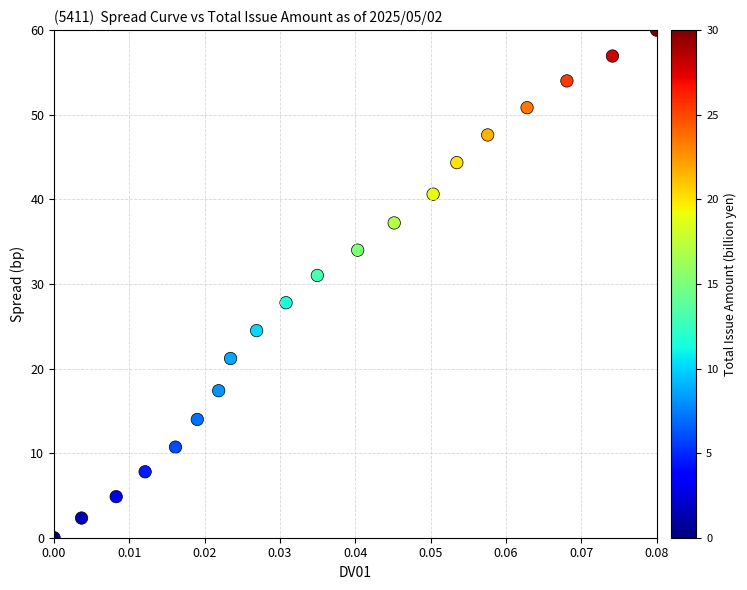

What is the range of Y values (max minus min)?

60.0